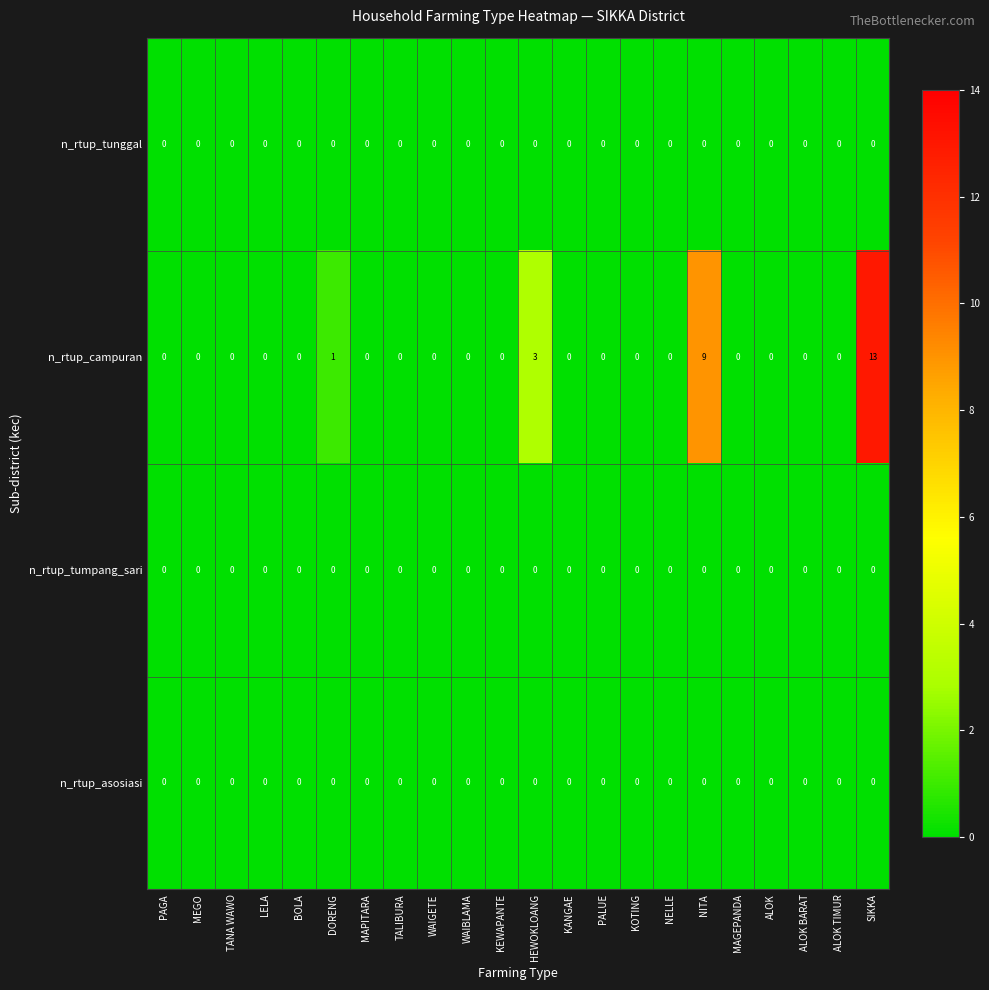

Which category has the highest value in the n_rtup_campuran series?

SIKKA